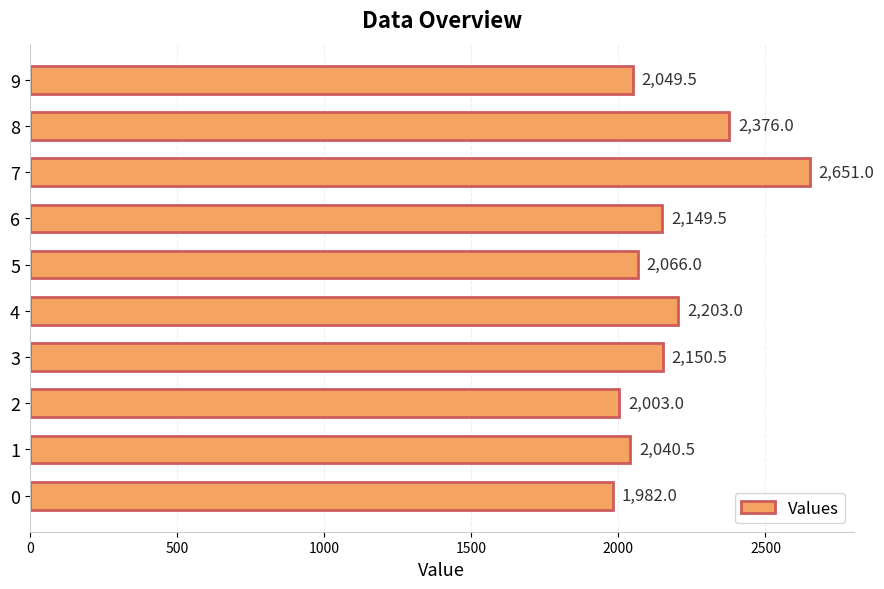

What is the average value?

2167.1